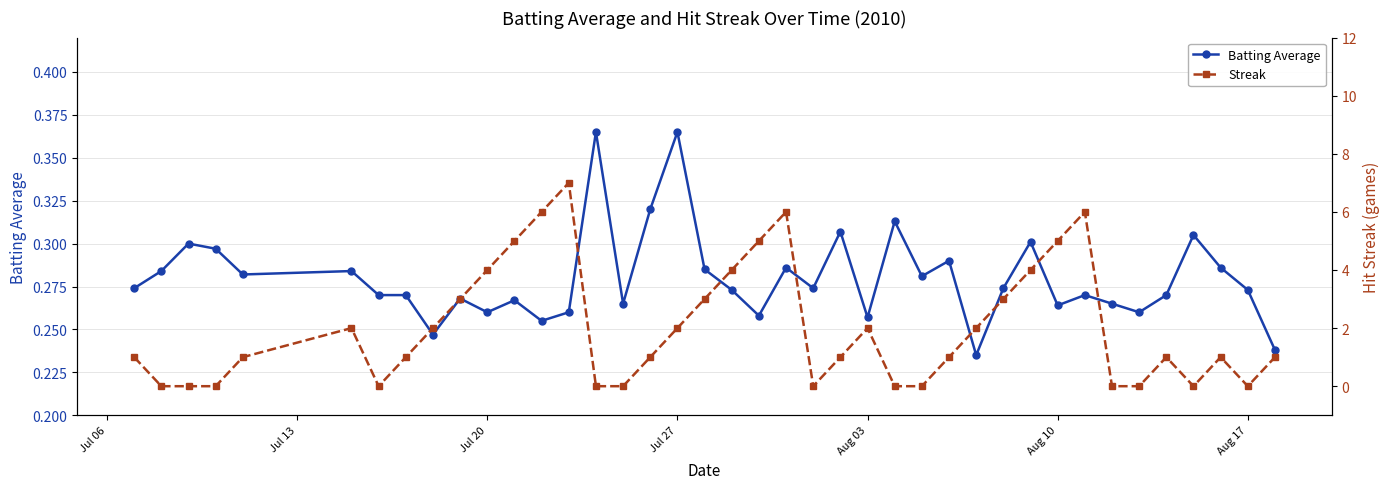

Rank the series by their average value, from highest to lowest.

Streak, Batting Average